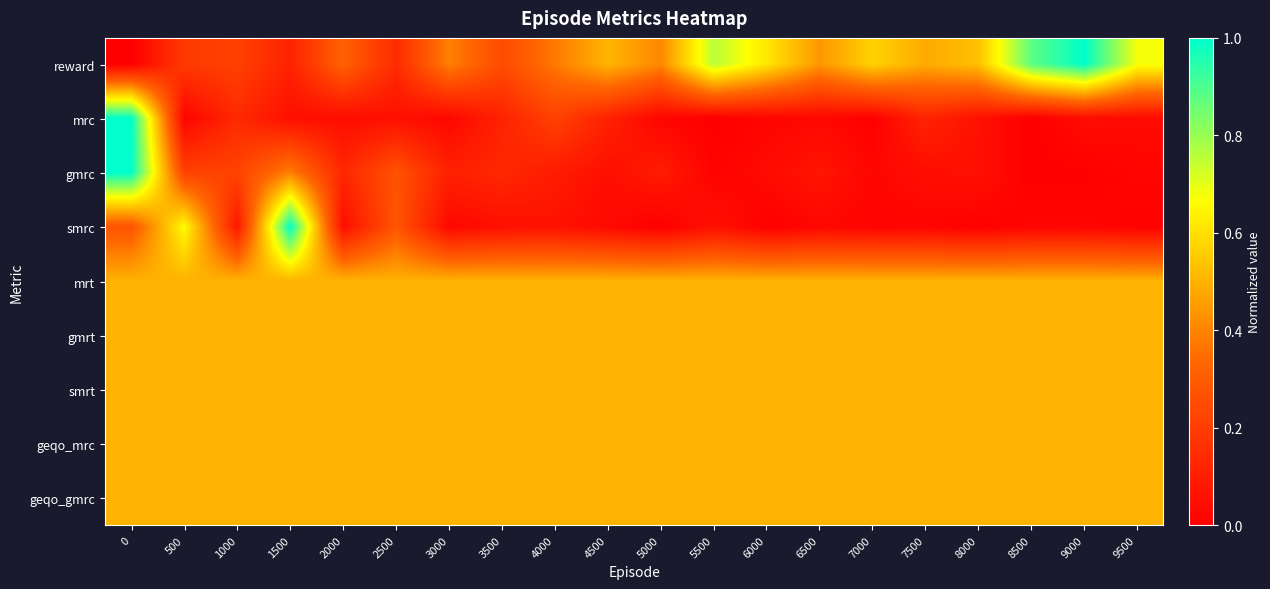

Reading left to right, list all the values displayed in this chart.

reward: 0=0.0	500=0.2	1000=0.2	1500=0.1	2000=0.3	2500=0.1	3000=0.4	3500=0.2	4000=0.4	4500=0.5	5000=0.4	5500=0.8	6000=0.6	6500=0.4	7000=0.6	7500=0.5	8000=0.5	8500=0.9	9000=1.0	9500=0.7
mrc: 0=1.0	500=0.0	1000=0.1	1500=0.1	2000=0.0	2500=0.1	3000=0.0	3500=0.1	4000=0.2	4500=0.1	5000=0.0	5500=0.0	6000=0.0	6500=0.0	7000=0.0	7500=0.1	8000=0.1	8500=0.0	9000=0.0	9500=0.0
gmrc: 0=1.0	500=0.2	1000=0.2	1500=0.4	2000=0.1	2500=0.3	3000=0.1	3500=0.1	4000=0.1	4500=0.0	5000=0.1	5500=0.0	6000=0.0	6500=0.1	7000=0.0	7500=0.0	8000=0.1	8500=0.0	9000=0.0	9500=0.0
smrc: 0=0.3	500=0.7	1000=0.1	1500=1.0	2000=0.0	2500=0.3	3000=0.0	3500=0.1	4000=0.1	4500=0.0	5000=0.0	5500=0.1	6000=0.0	6500=0.0	7000=0.0	7500=0.0	8000=0.0	8500=0.0	9000=0.0	9500=0.0
mrt: 0=0.5	500=0.5	1000=0.5	1500=0.5	2000=0.5	2500=0.5	3000=0.5	3500=0.5	4000=0.5	4500=0.5	5000=0.5	5500=0.5	6000=0.5	6500=0.5	7000=0.5	7500=0.5	8000=0.5	8500=0.5	9000=0.5	9500=0.5
gmrt: 0=0.5	500=0.5	1000=0.5	1500=0.5	2000=0.5	2500=0.5	3000=0.5	3500=0.5	4000=0.5	4500=0.5	5000=0.5	5500=0.5	6000=0.5	6500=0.5	7000=0.5	7500=0.5	8000=0.5	8500=0.5	9000=0.5	9500=0.5
smrt: 0=0.5	500=0.5	1000=0.5	1500=0.5	2000=0.5	2500=0.5	3000=0.5	3500=0.5	4000=0.5	4500=0.5	5000=0.5	5500=0.5	6000=0.5	6500=0.5	7000=0.5	7500=0.5	8000=0.5	8500=0.5	9000=0.5	9500=0.5
geqo_mrc: 0=0.5	500=0.5	1000=0.5	1500=0.5	2000=0.5	2500=0.5	3000=0.5	3500=0.5	4000=0.5	4500=0.5	5000=0.5	5500=0.5	6000=0.5	6500=0.5	7000=0.5	7500=0.5	8000=0.5	8500=0.5	9000=0.5	9500=0.5
geqo_gmrc: 0=0.5	500=0.5	1000=0.5	1500=0.5	2000=0.5	2500=0.5	3000=0.5	3500=0.5	4000=0.5	4500=0.5	5000=0.5	5500=0.5	6000=0.5	6500=0.5	7000=0.5	7500=0.5	8000=0.5	8500=0.5	9000=0.5	9500=0.5